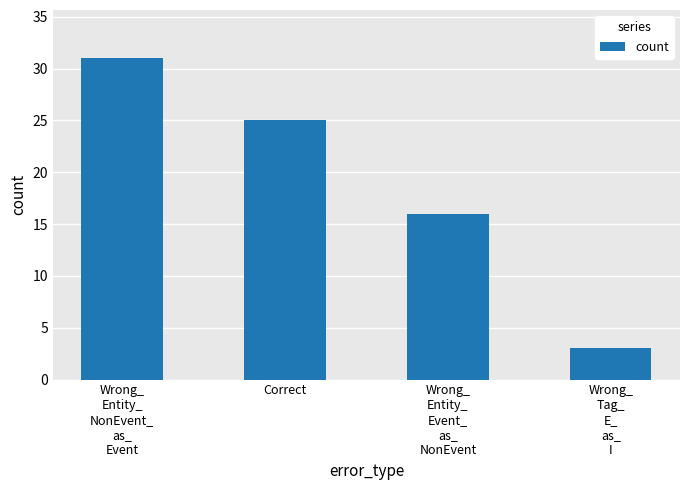

At which label is the value closest to 17?

Wrong_
Entity_
Event_
as_
NonEvent